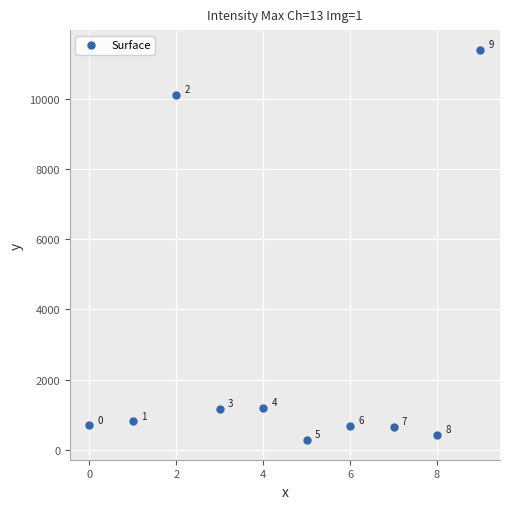

What is the average Y value?

2742